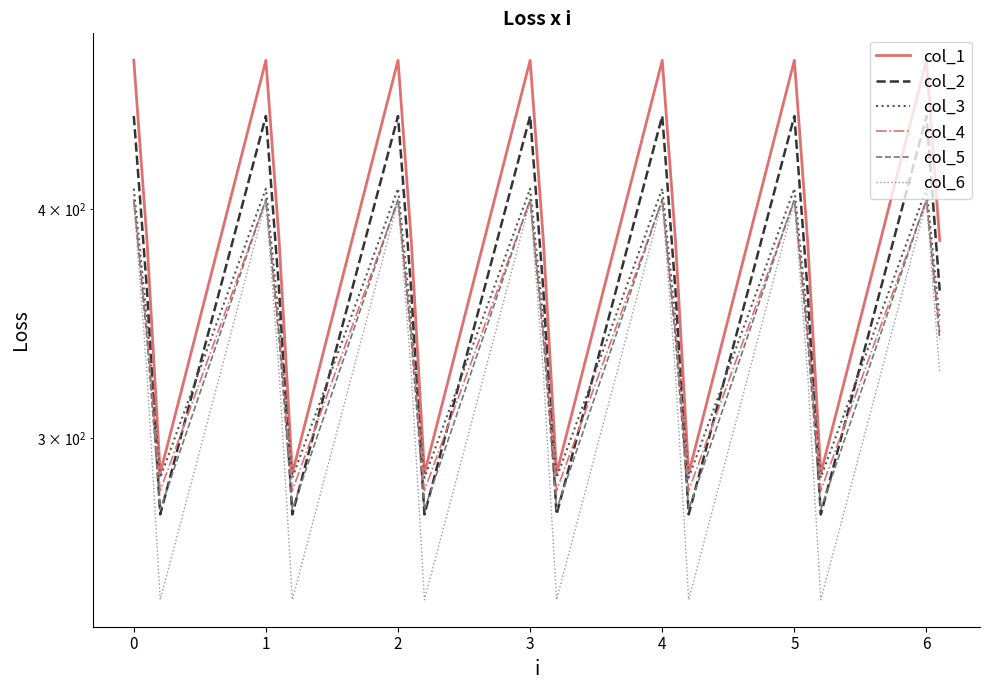

Does the chart display data point markers on the line(s)?

No